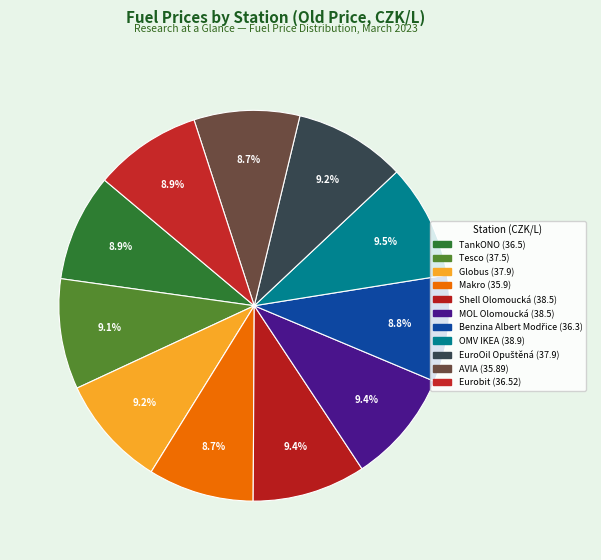

What percentage is NOT represented by Eurobit?

91.1%